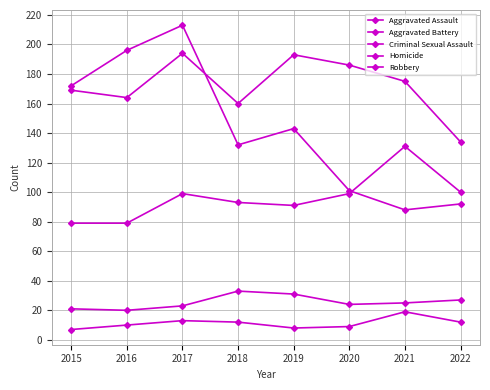

At 2020, list the series in order from smallest to largest.

Homicide, Criminal Sexual Assault, Aggravated Assault, Robbery, Aggravated Battery